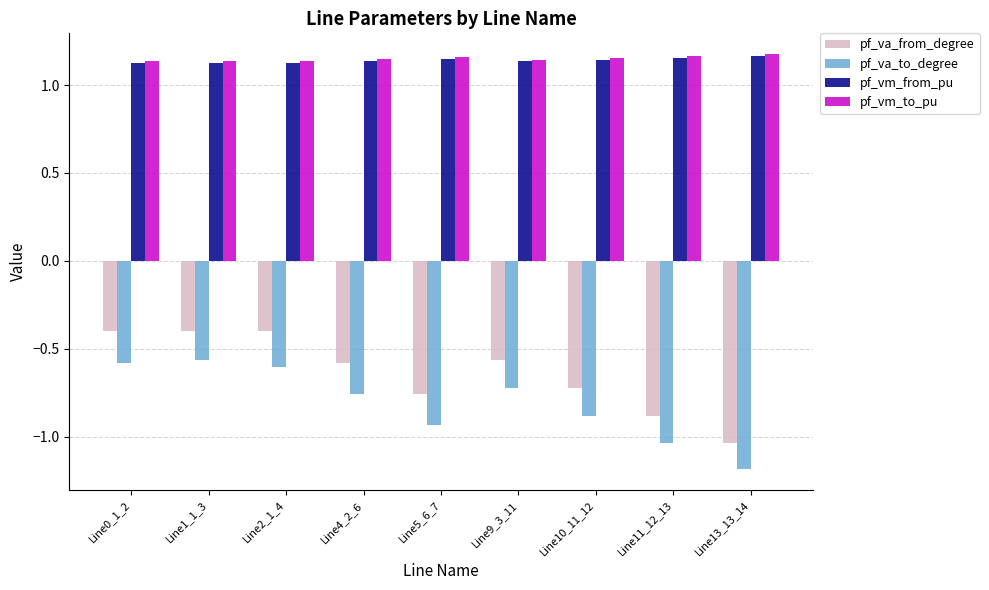

Count the pf_vm_from_pu values in the range 1 to 2.

9